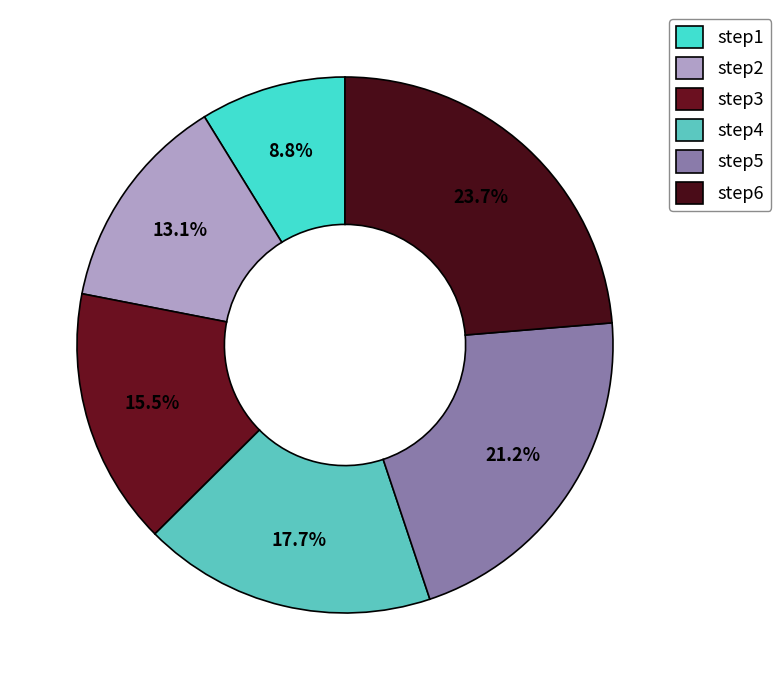

To the nearest percent, what is the difference between the step2 and step5 slice percentages?

8%